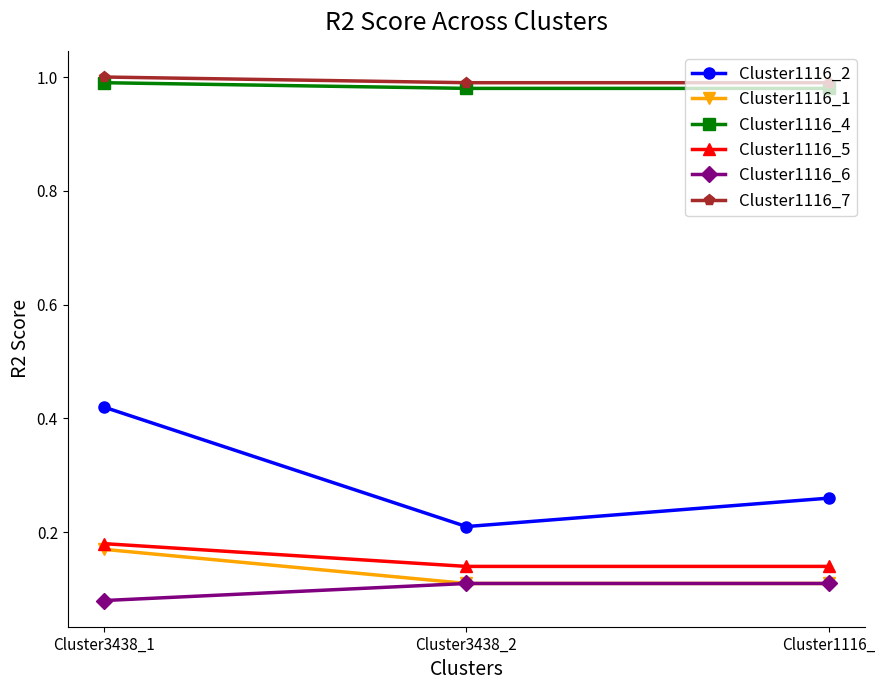

How many Cluster1116_5 values are between 0 and 1?

3